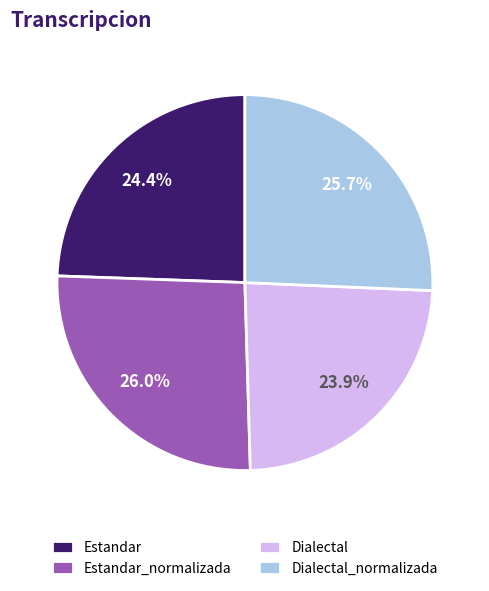

Which slice is the smallest?

Dialectal